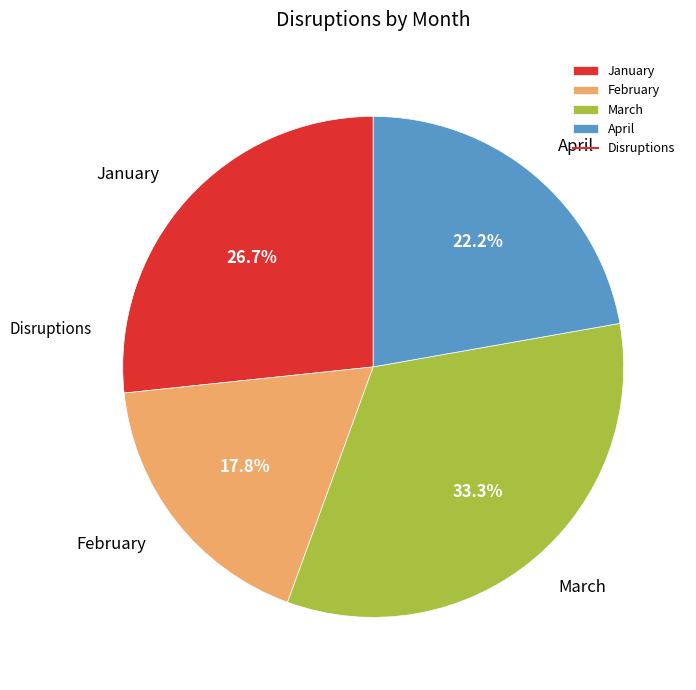

To the nearest percent, what percentage of the pie is January?

27%